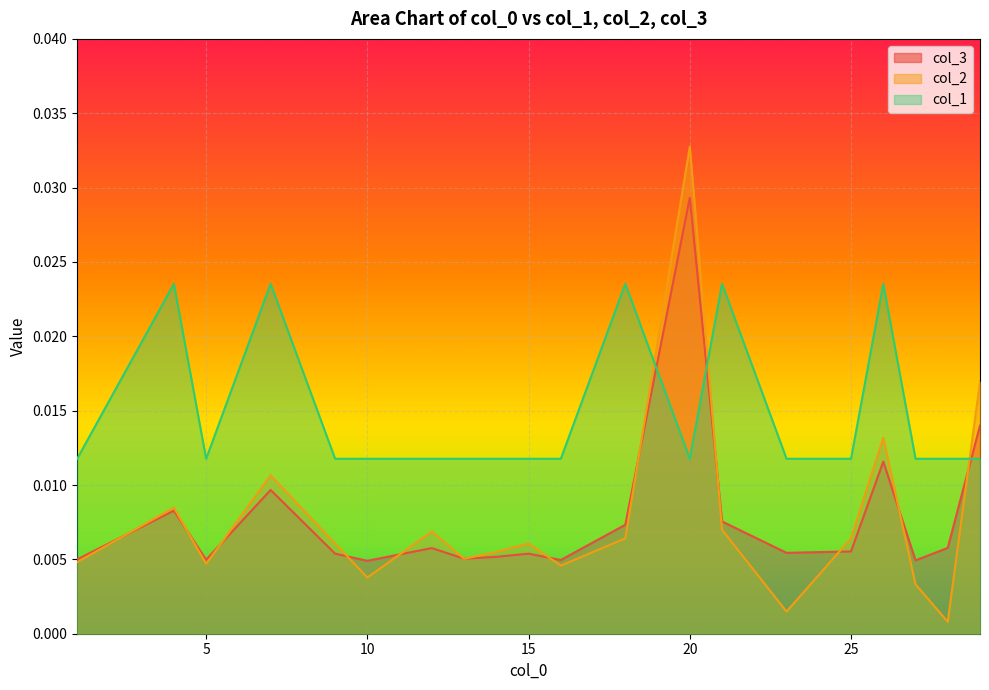

How many data points does each series have?

20